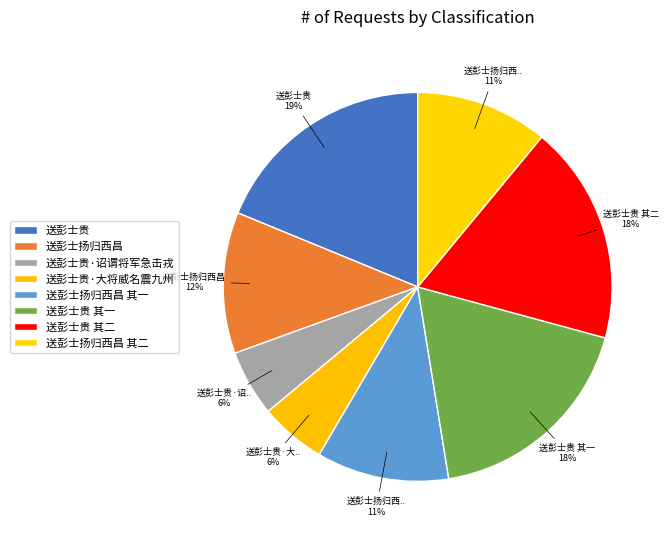

Rank the categories by value from lowest to highest.

送彭士贵·大将威名震九州, 送彭士贵·诏谓将军急击戎, 送彭士扬归西昌 其一, 送彭士扬归西昌 其二, 送彭士扬归西昌, 送彭士贵 其一, 送彭士贵 其二, 送彭士贵